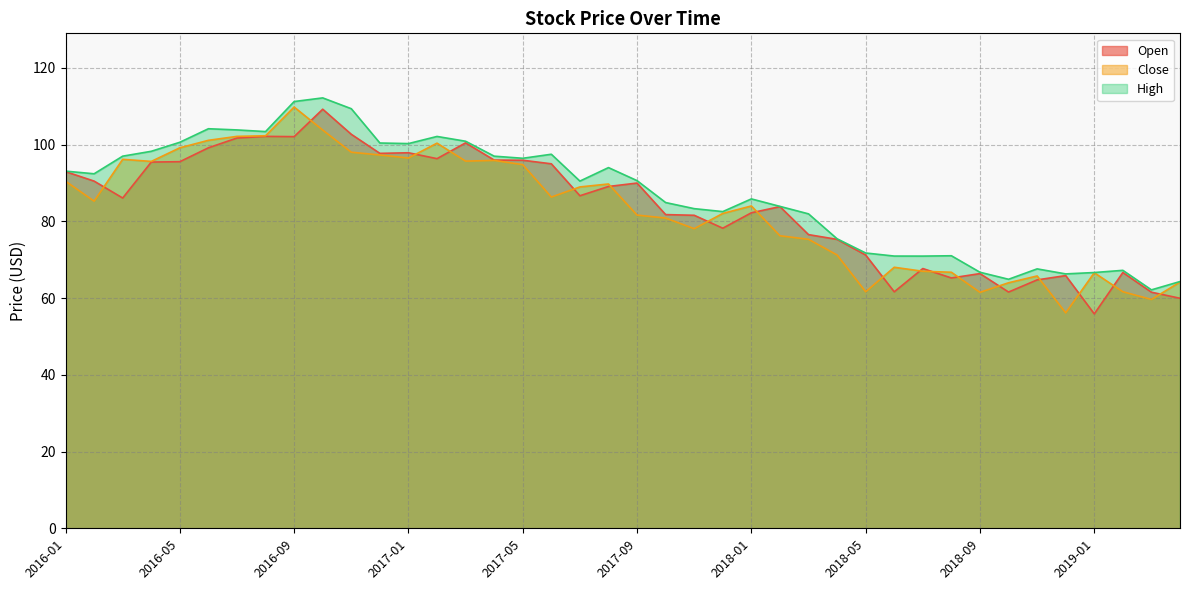

Which series has the widest spread of values?

Close